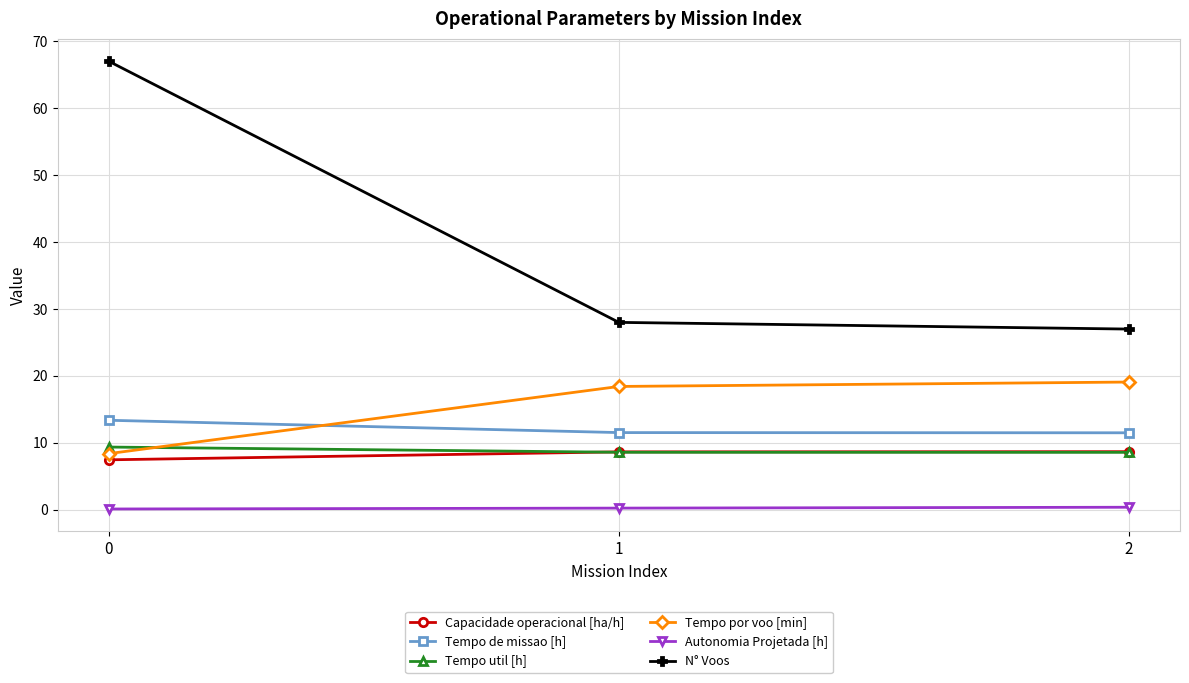

What are all the series names shown in the legend?

Capacidade operacional [ha/h], Tempo de missao [h], Tempo util [h], Tempo por voo [min], Autonomia Projetada [h], N° Voos